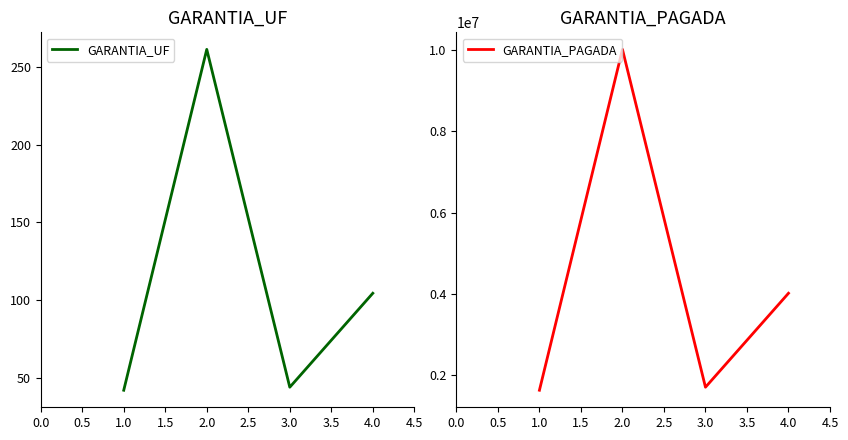

At how many categories does at least one series exceed 1153369?

4